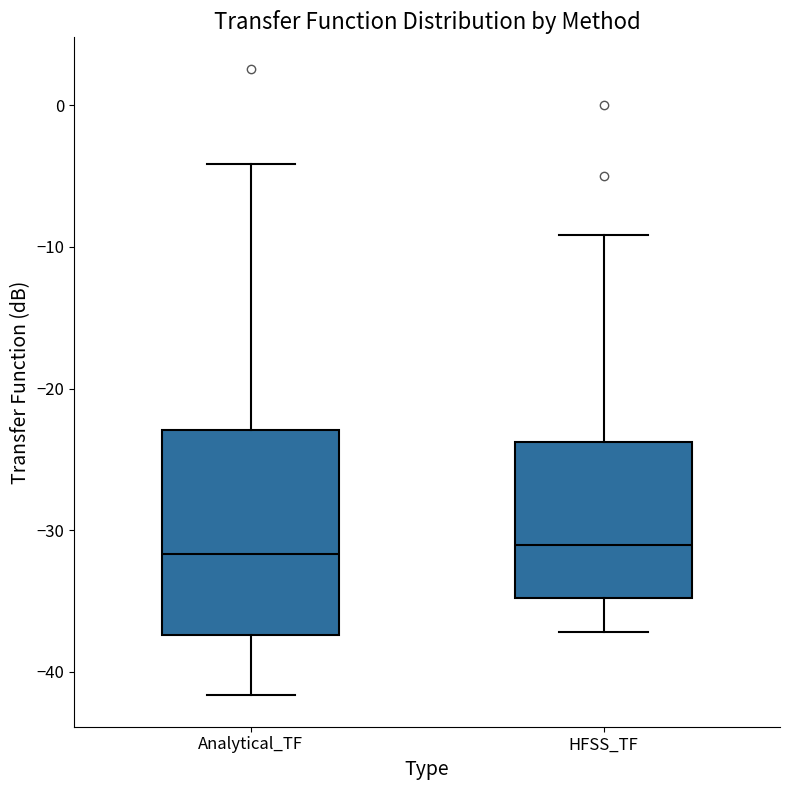

Reading left to right, transcribe this box plot: for each box, give where its median line is, the range the box spans, and where its two whiskers end, as read against the y-axis. The values are not printed on the chart, so give them approximately, as read against the axis.

Analytical_TF: median -32, box -37 to -23, whiskers -42 to -4
HFSS_TF: median -31, box -35 to -24, whiskers -37 to -9